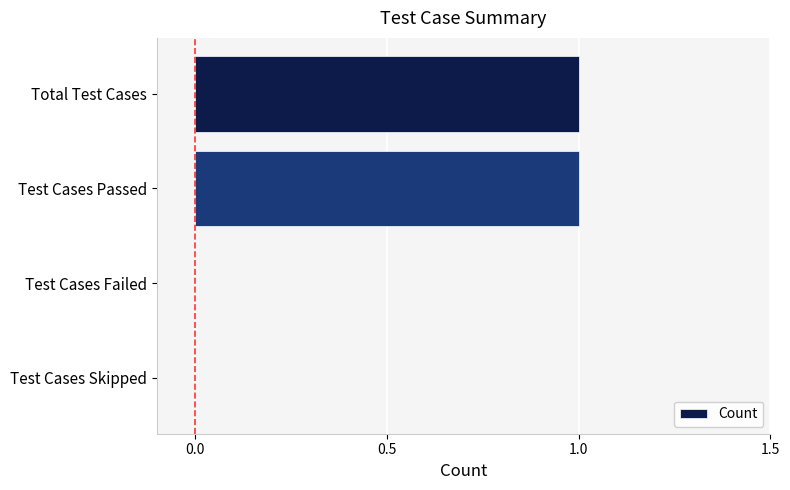

True or false: the data shows 0 at Total Test Cases.

False